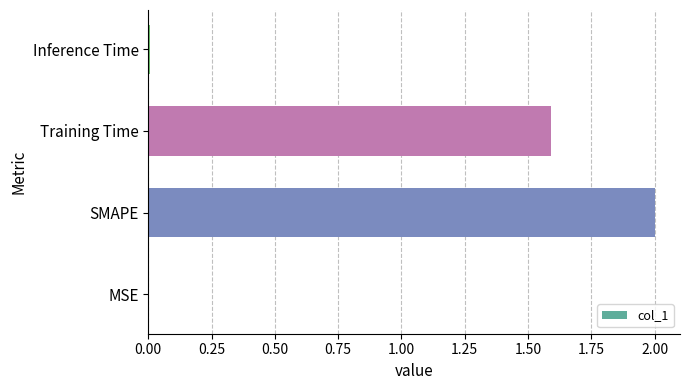

True or false: the data shows 2.0 at SMAPE.

True